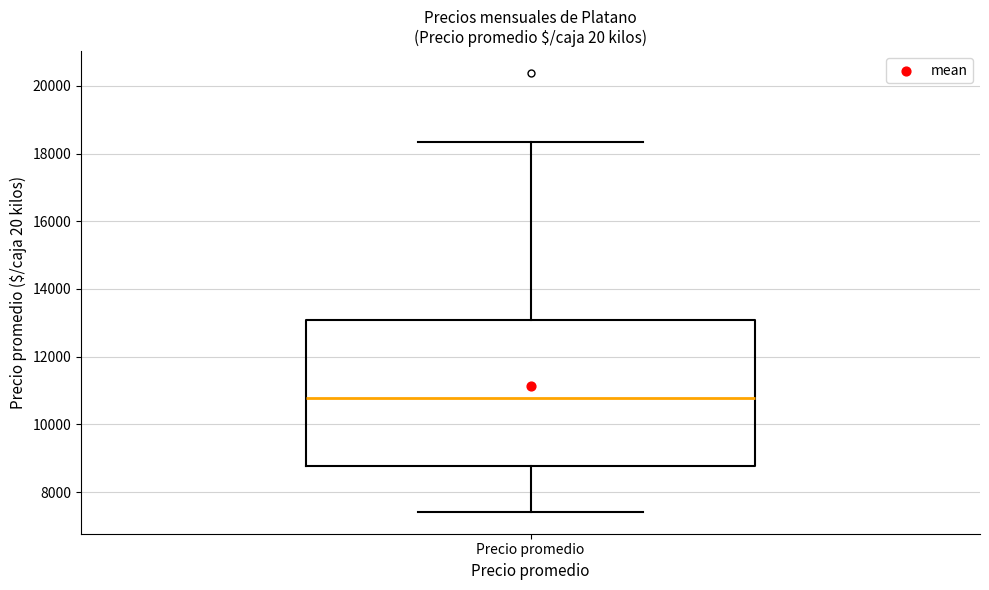

Transcribe this box plot: give where the median line is, the range the box spans, and where the two whiskers end, as read against the y-axis. The values are not printed on the chart, so give them approximately, as read against the axis.

median 10800, box 8800 to 13000, whiskers 7400 to 18400